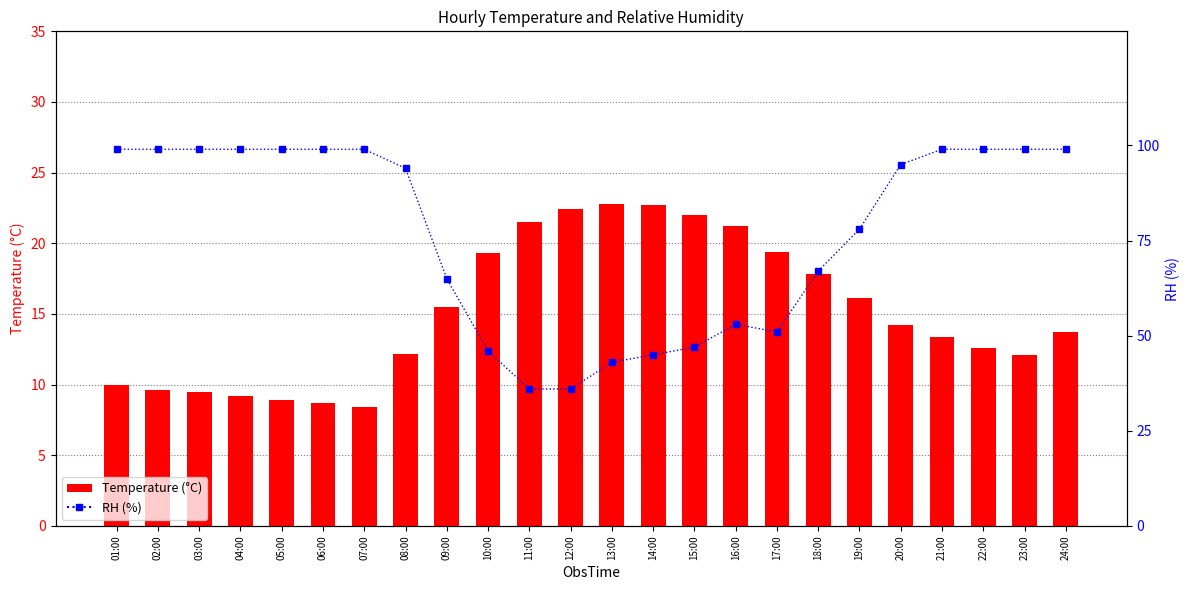

Count the number of data series in this chart.

2